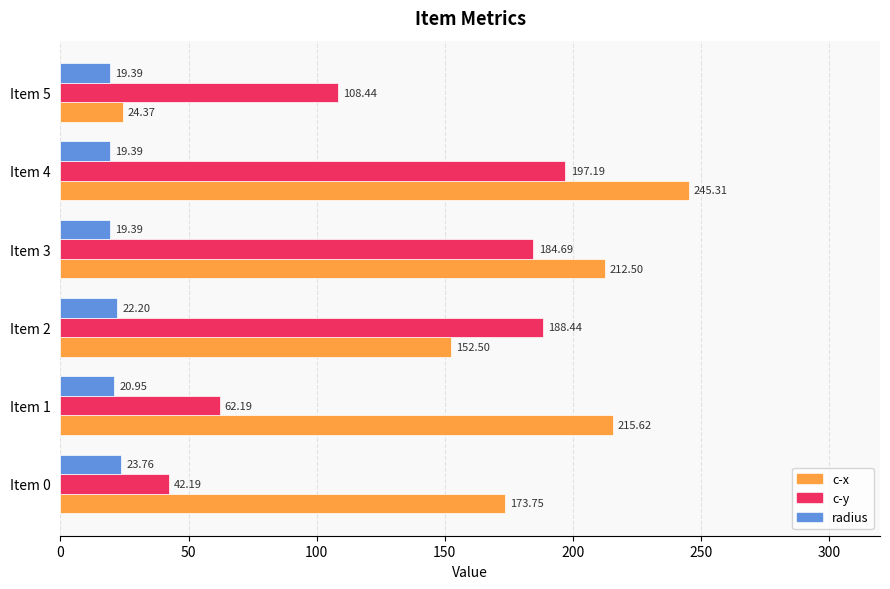

What is the sum of all radius values?

125.1